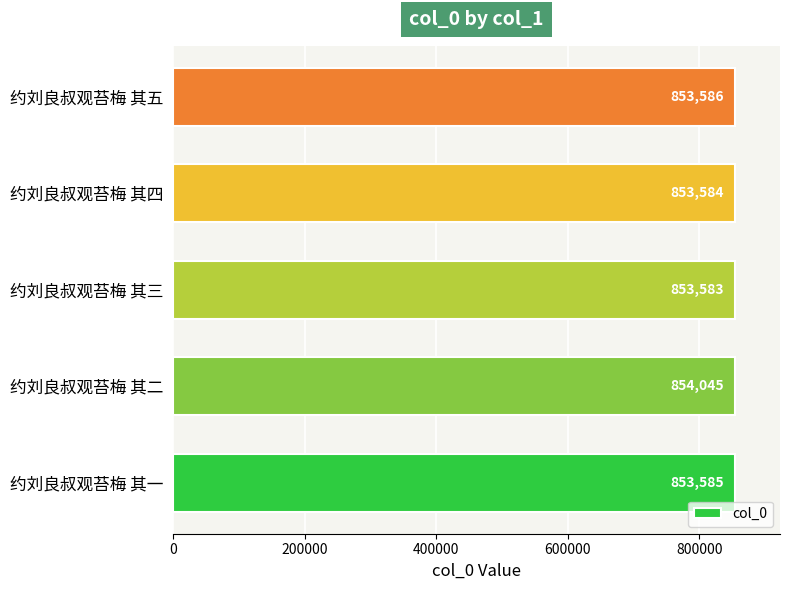

Read the value at 约刘良叔观苔梅 其一.

853585